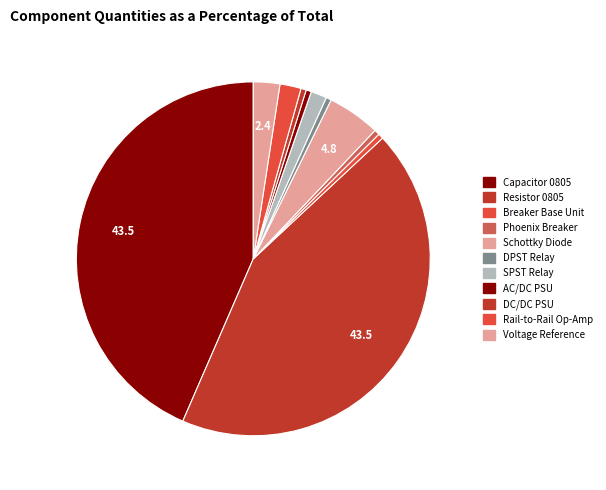

How many slices are in this pie chart?

11